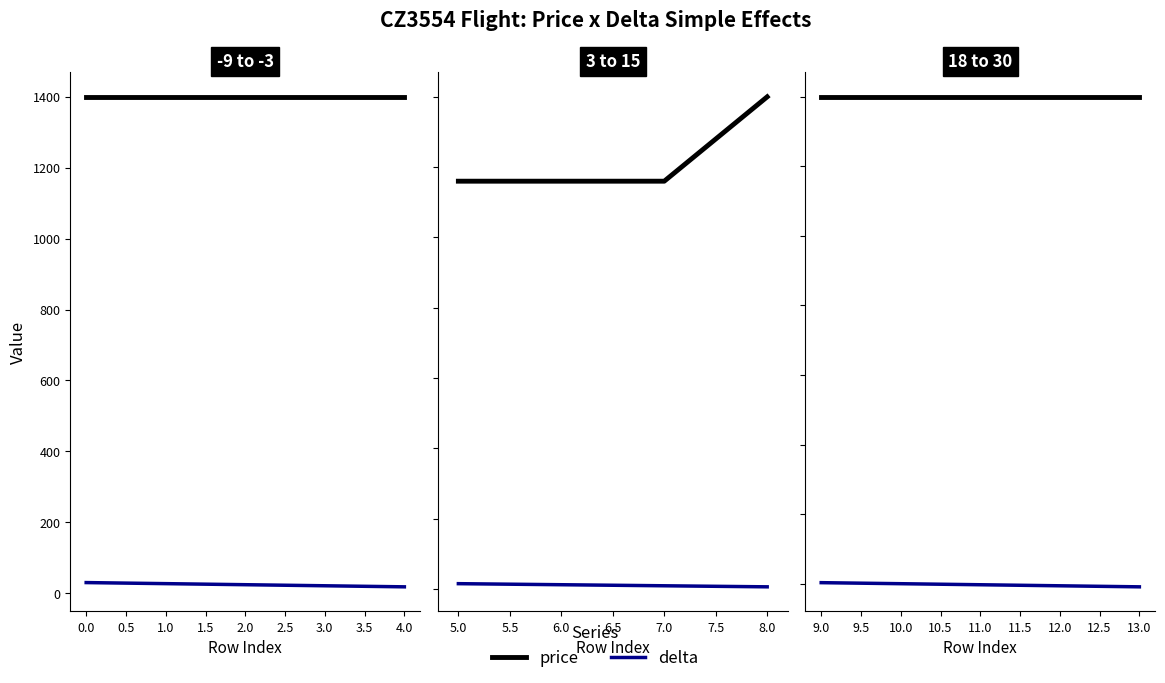

True or false: delta has more than 1 interior local peaks.

False